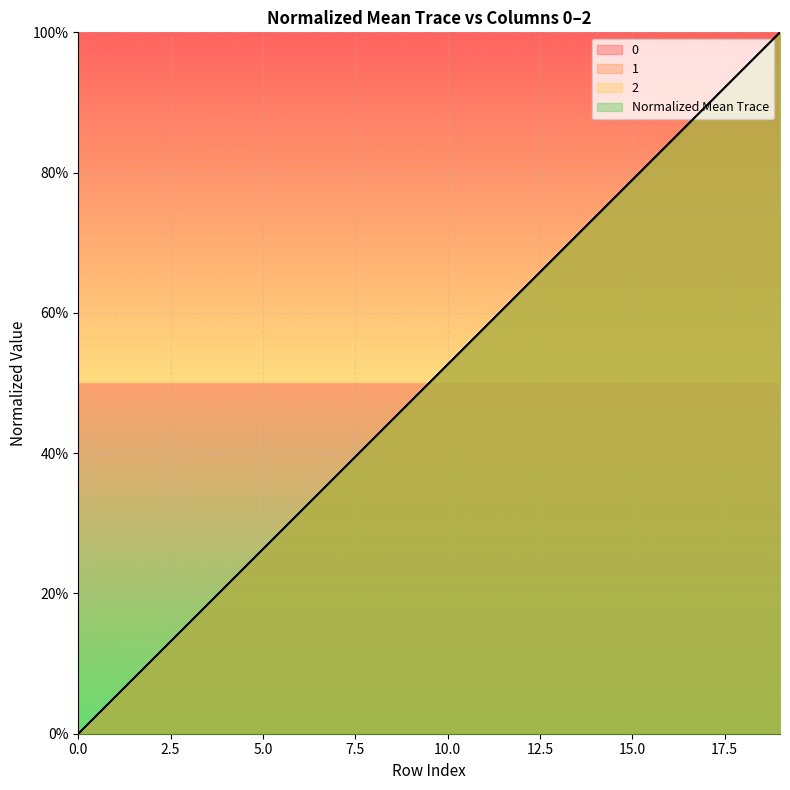

The 2 series shows 0.7 at 13. True or false?

True